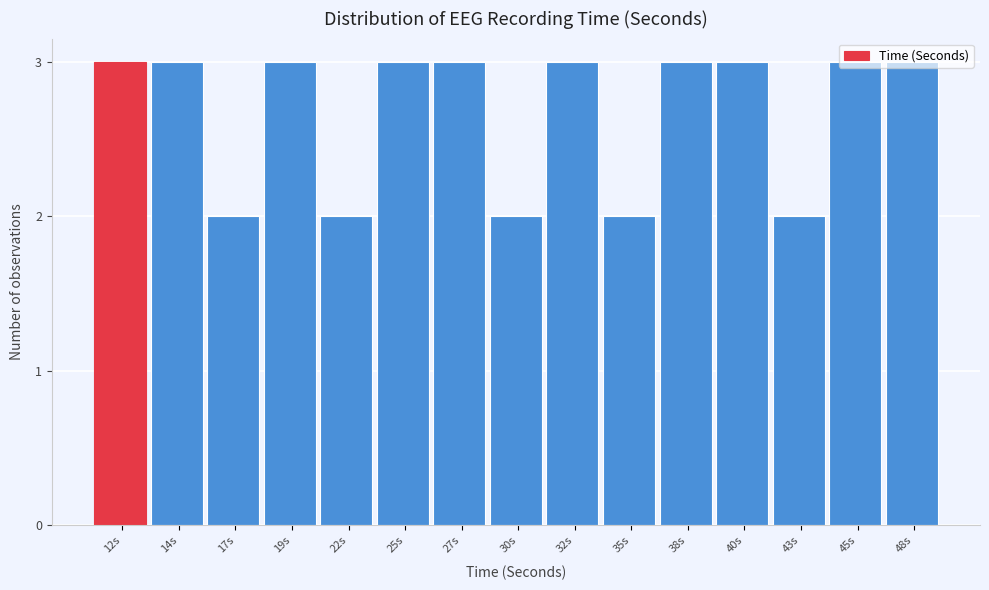

The chart shows a value of 1 at 48s. True or false?

False